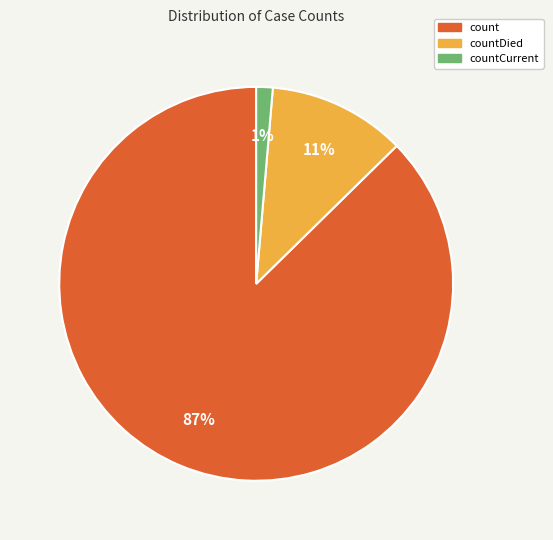

What percentage is the countDied slice, to the nearest percent?

11%